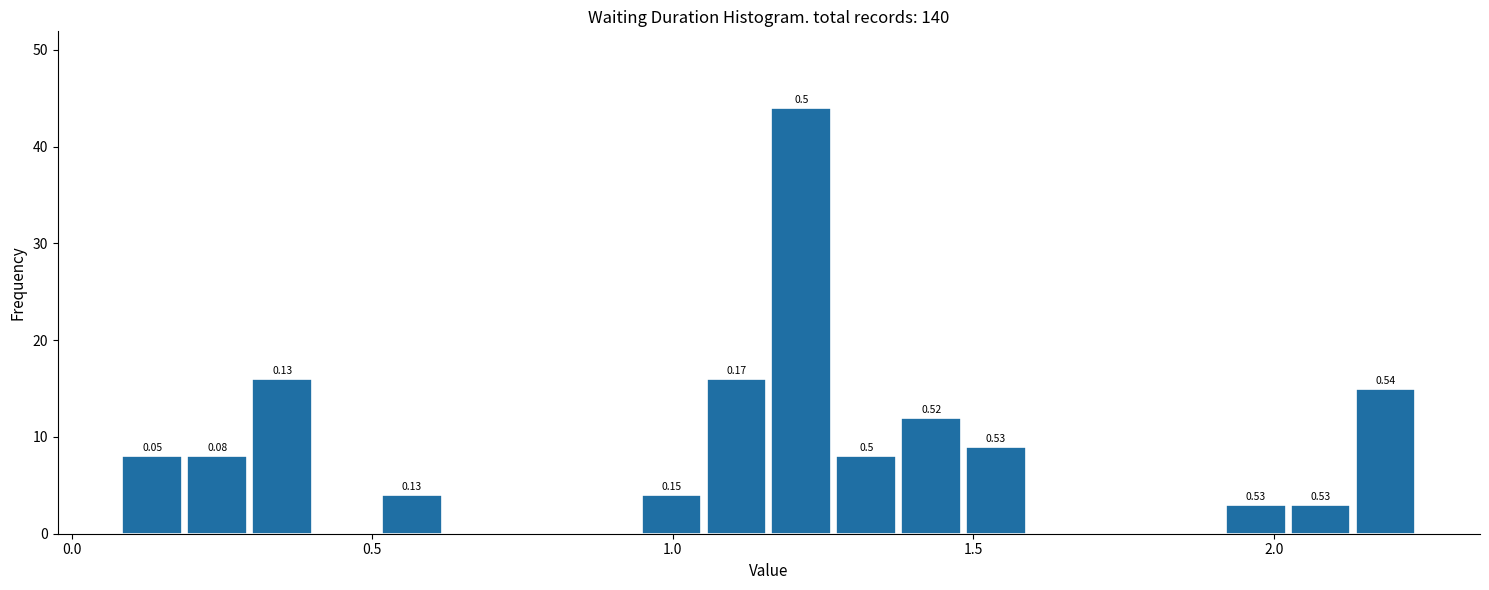

Around what value on the x-axis is the tallest bar? Give the approximate position of its centre, as read against the axis.

1.20